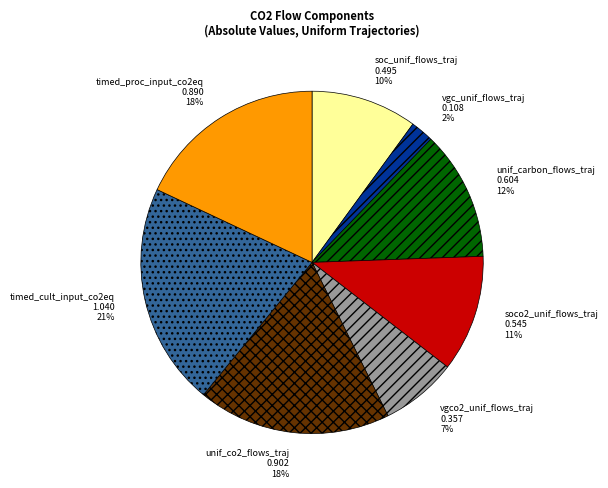

Which has a higher value, vgc_unif_flows_traj or soc_unif_flows_traj?

soc_unif_flows_traj